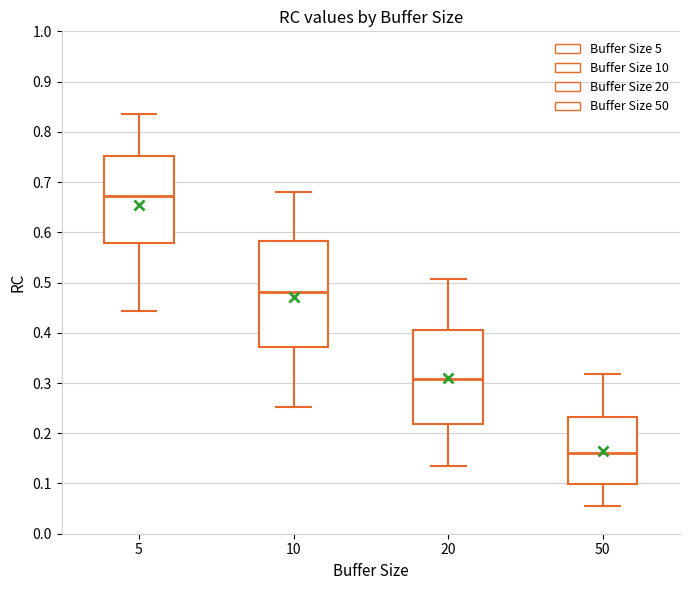

Reading left to right, read every box against the y-axis: the position of its median line, the range the box covers, and the ends of its whiskers. The values are not printed on the chart, so give them approximately, as read against the axis.

5: median 0.67, box 0.58 to 0.75, whiskers 0.44 to 0.84
10: median 0.48, box 0.37 to 0.58, whiskers 0.25 to 0.68
20: median 0.31, box 0.22 to 0.41, whiskers 0.13 to 0.51
50: median 0.16, box 0.10 to 0.23, whiskers 0.06 to 0.32